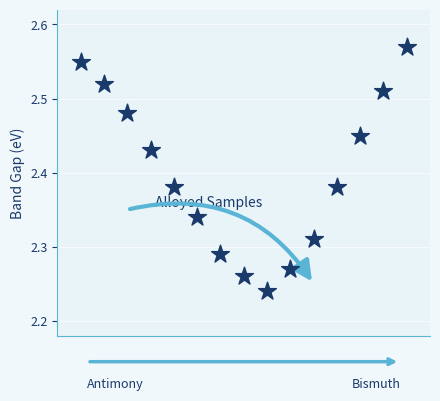

What is the range of X values (max minus min)?

14.0